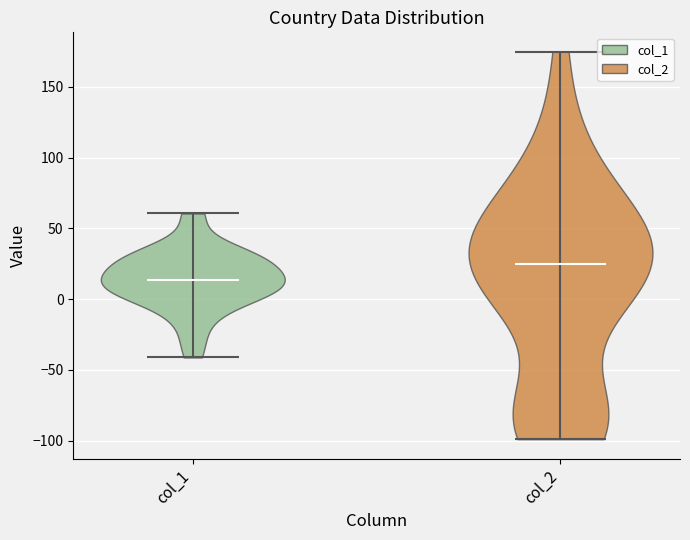

Reading left to right, read every violin against the y-axis: where its median line is, and the lowest and highest points it reaches. The values are not printed on the chart, so give them approximately, as read against the axis.

col_1: median line 15, lowest point -40, highest point 60
col_2: median line 25, lowest point -100, highest point 175